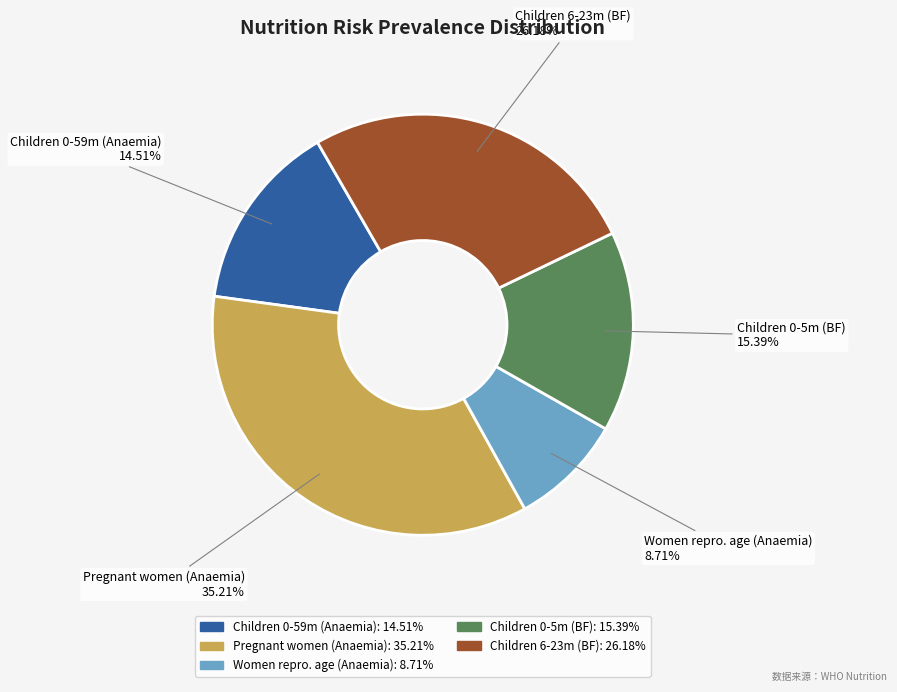

What is the smallest slice in the pie chart?

Women repro. age (Anaemia)